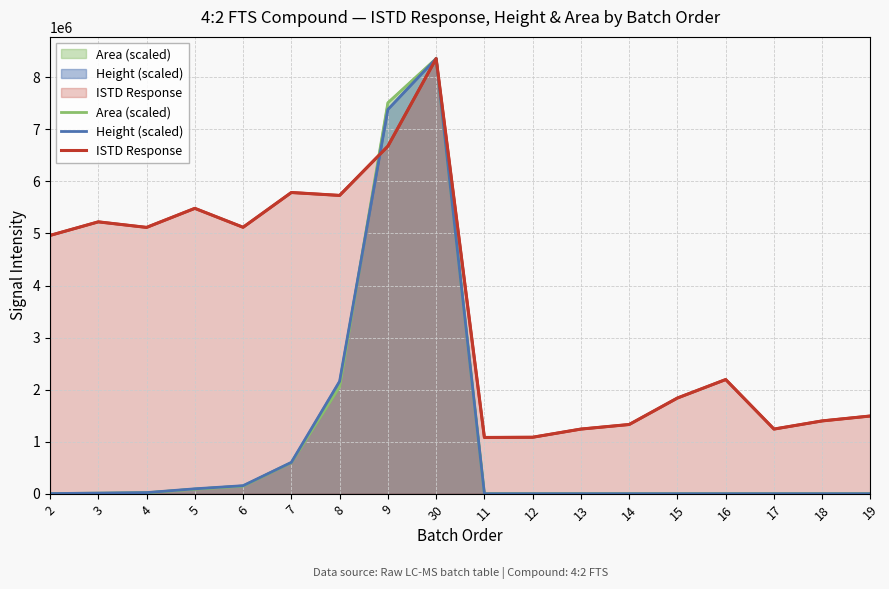

Is the value of Area (scaled) at 16 greater than the value of Height (scaled) at 9?

No